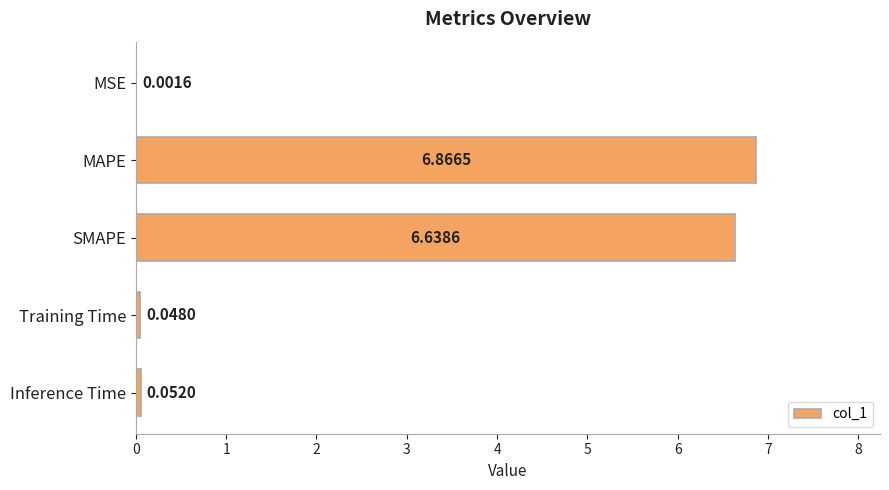

At which label is the value closest to 3?

Inference Time